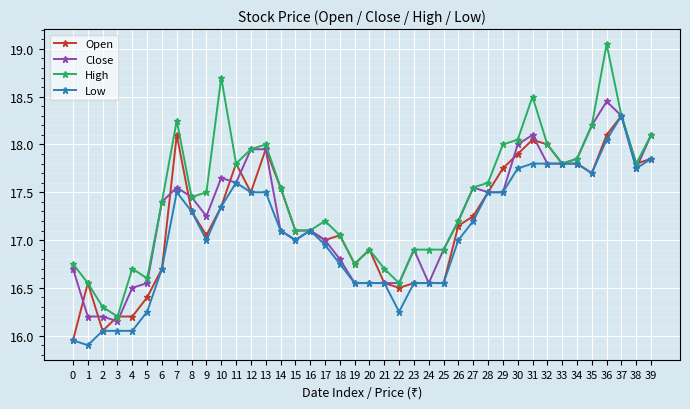

At which label is High closest to 17?

18